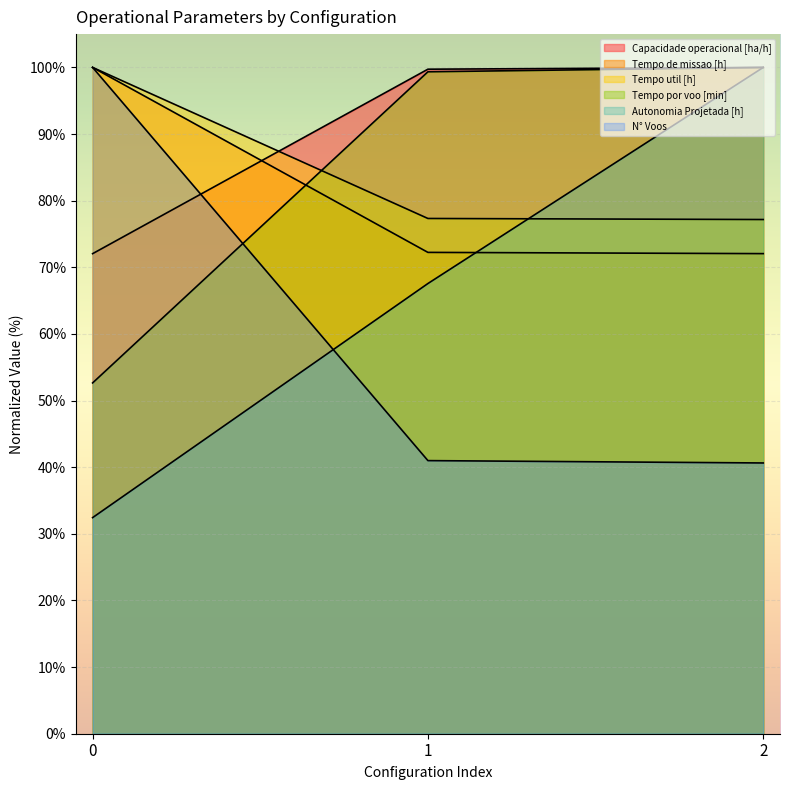

How many series are shown in this chart?

6